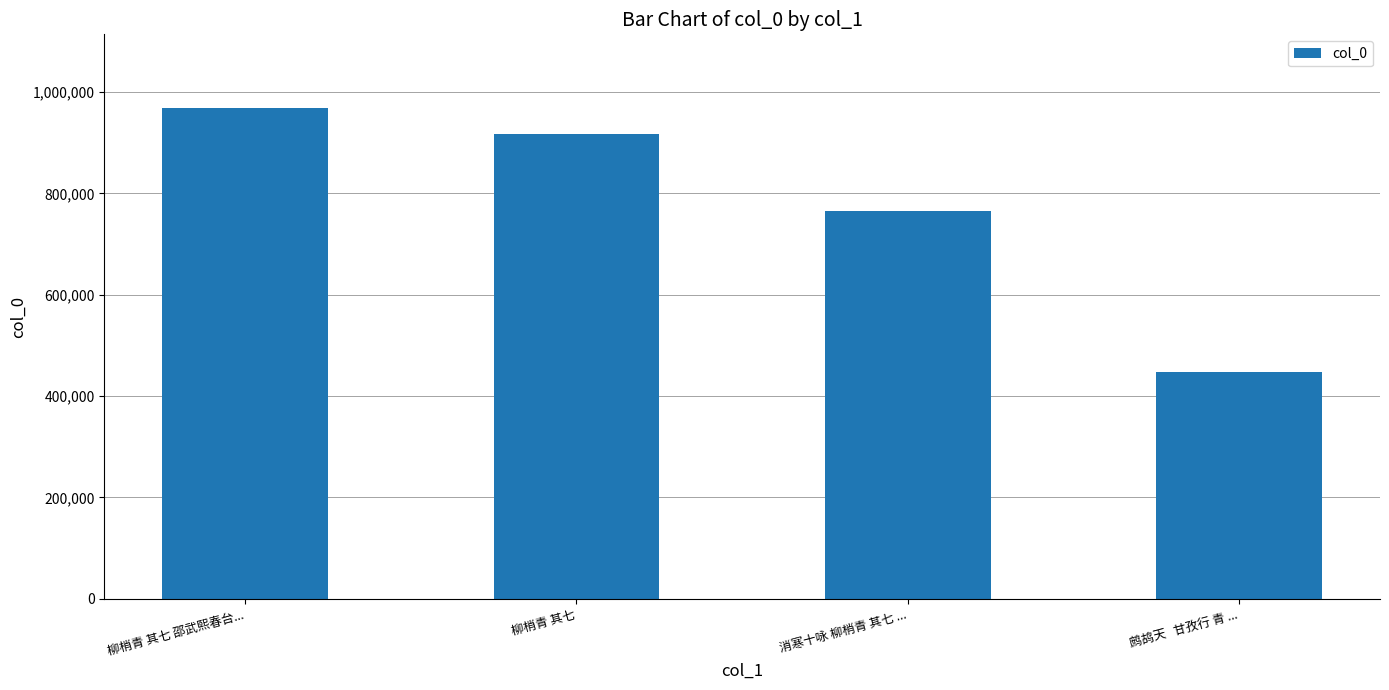

What position from the right is 消寒十咏 柳梢青 其七 ...?

2